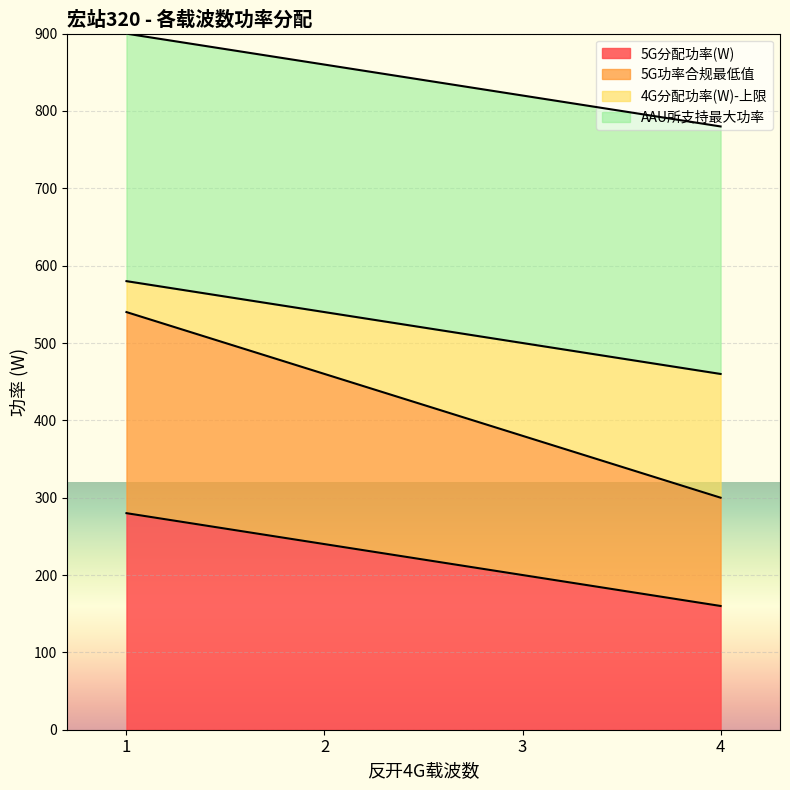

Rank the categories by 5G分配功率(W) value from lowest to highest.

4, 3, 2, 1